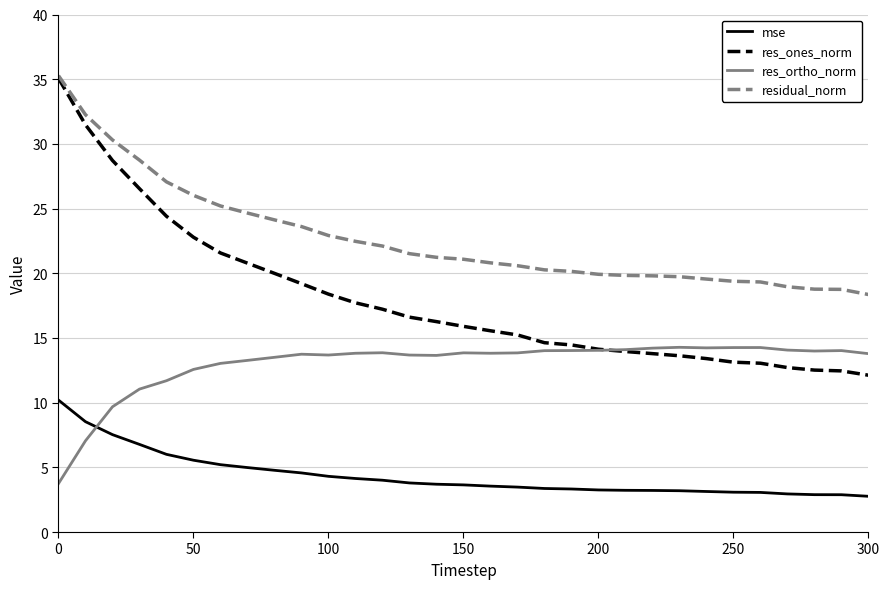

Which series has the widest spread of values?

res_ones_norm